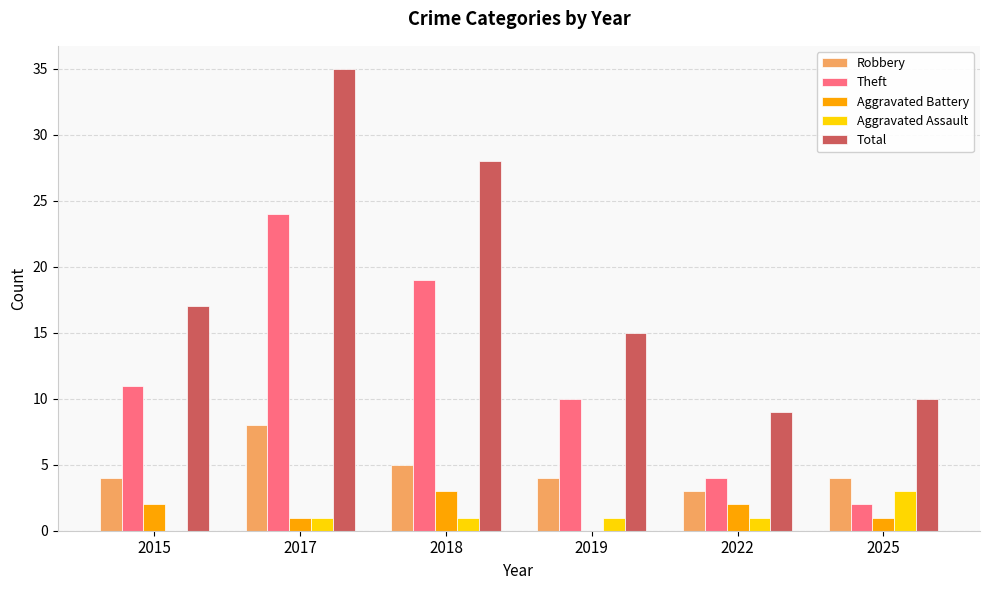

Between 2015 and 2025, which series saw the biggest shift?

Theft